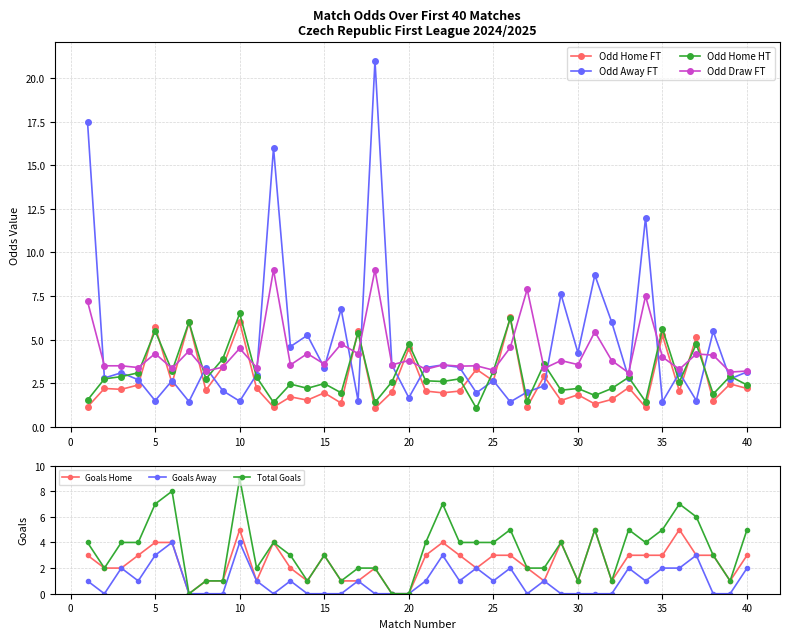

What is the difference between the second highest and minimum values in the Odd_H_HT series?

5.2